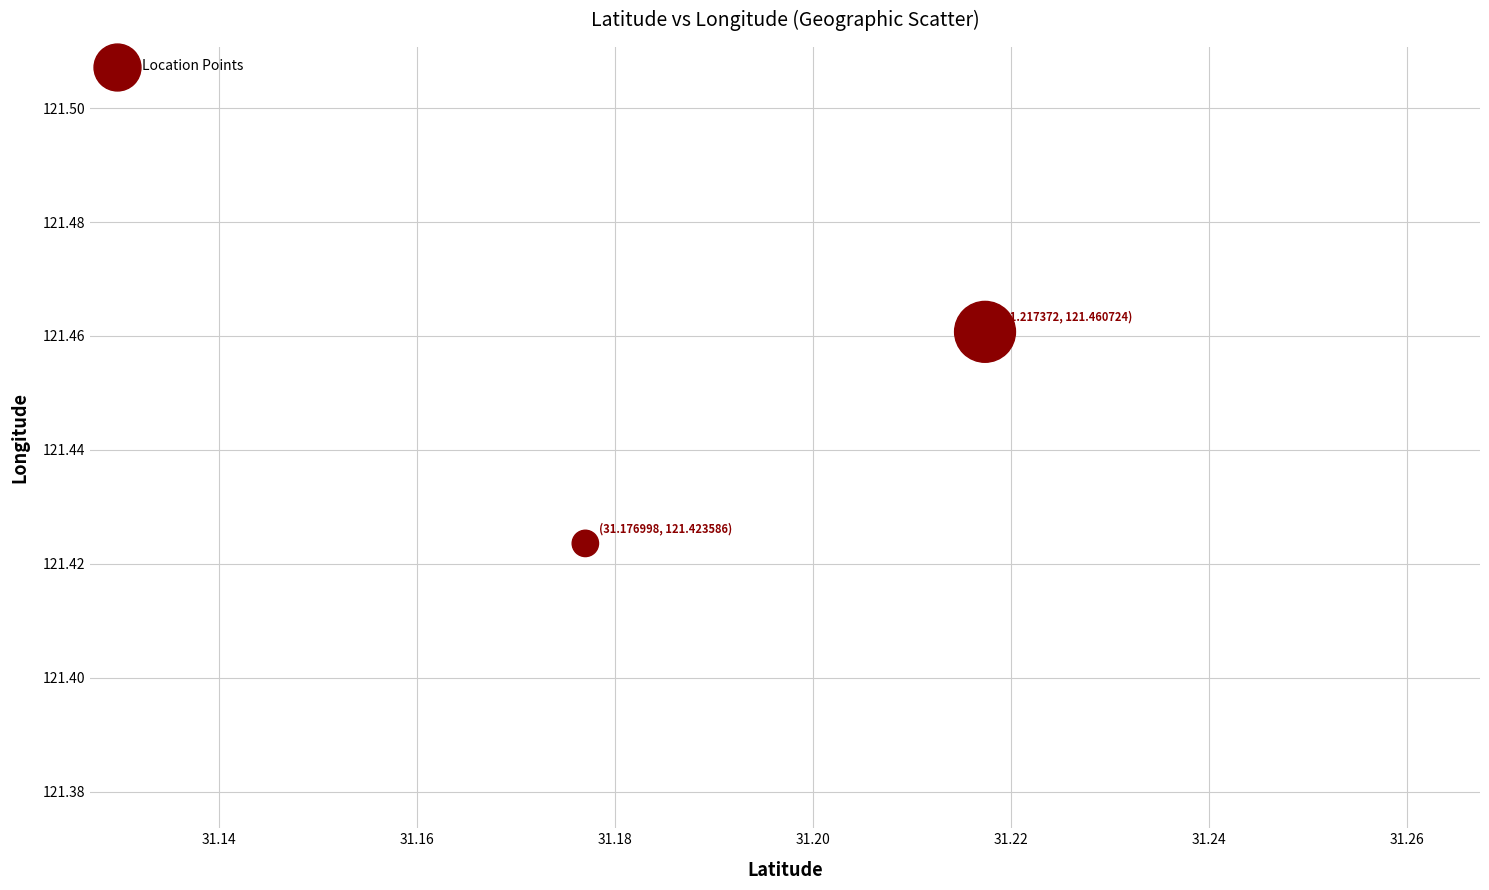

What is the average X value?

31.2